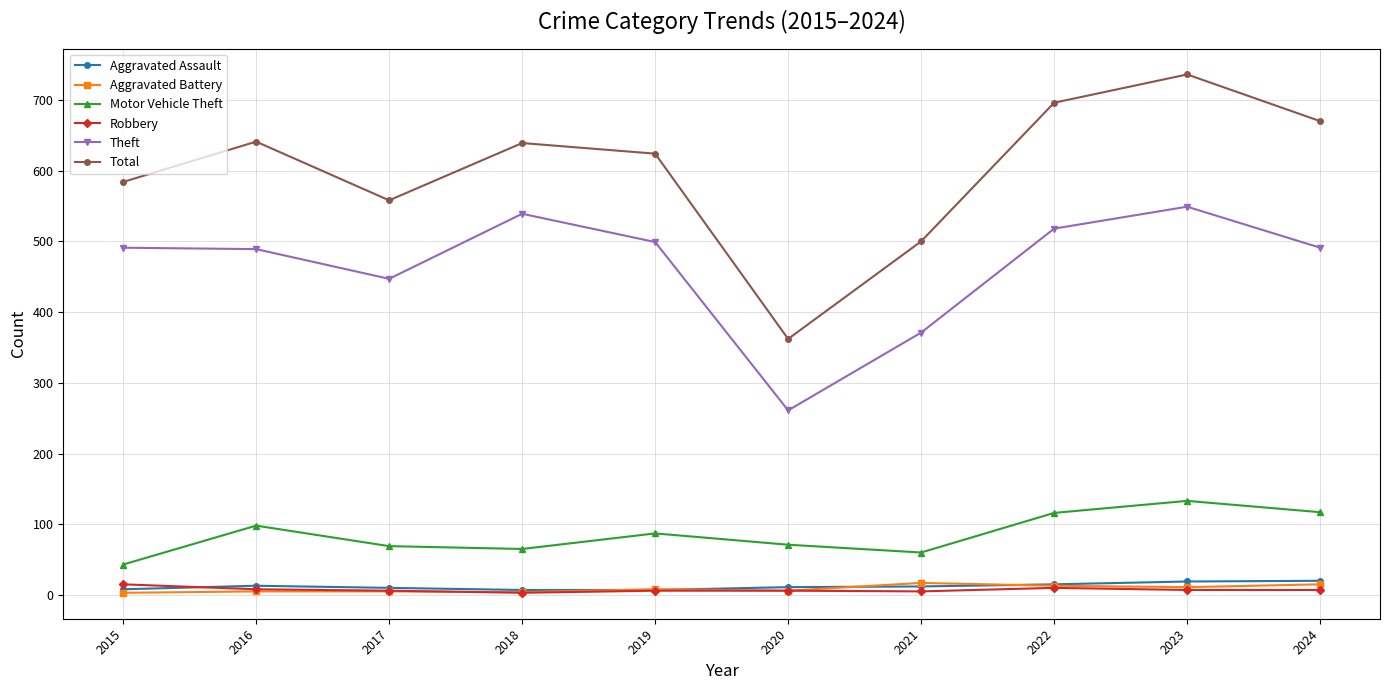

At which category does Theft reach its first local valley?

2017